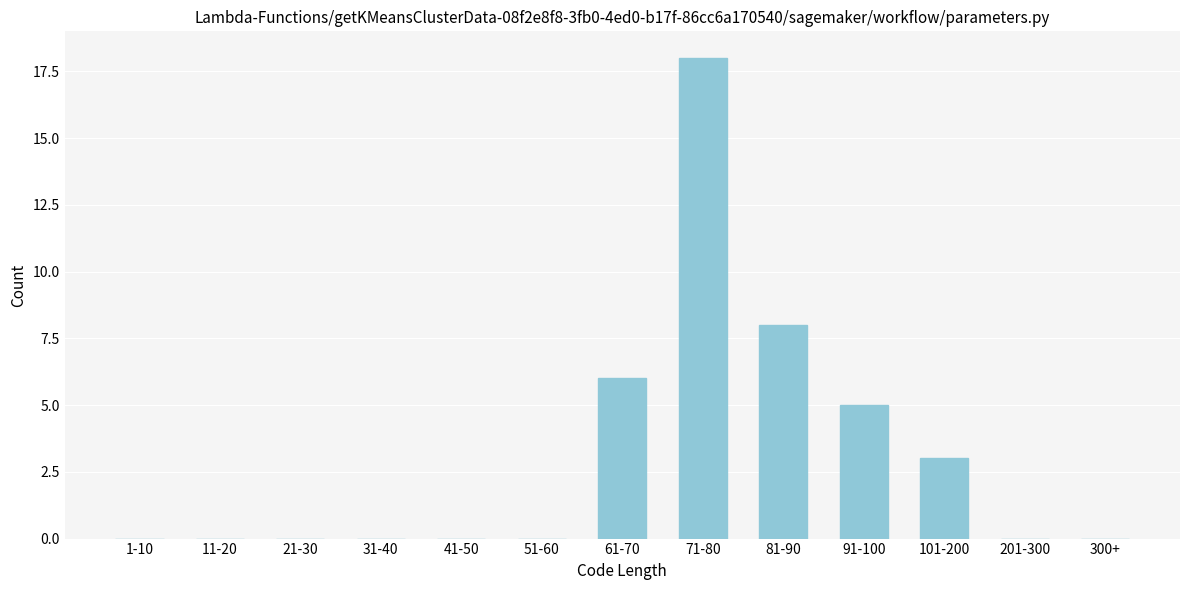

Reading left to right, extract all data points from this chart.

1-10=0	11-20=0	21-30=0	31-40=0	41-50=0	51-60=0	61-70=6	71-80=18	81-90=8	91-100=5	101-200=3	201-300=0	300+=0